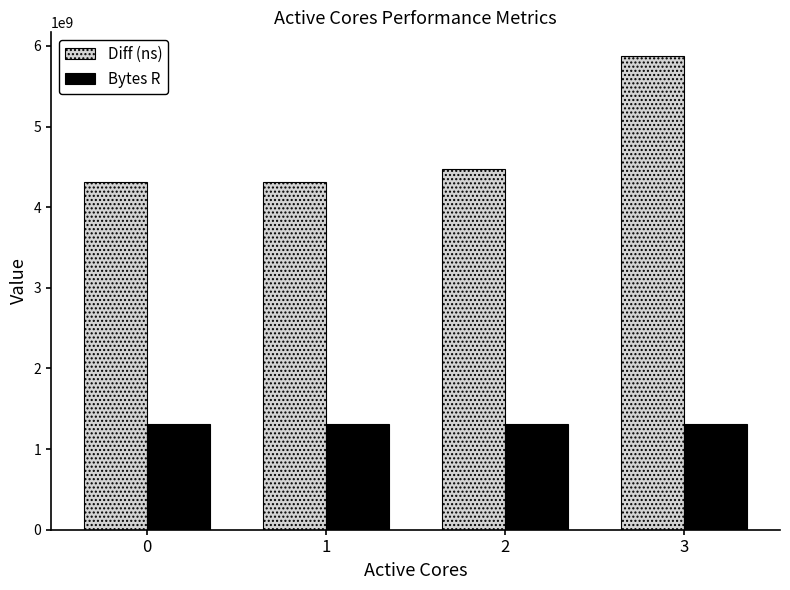

Rank the series by their average value, from lowest to highest.

Bytes R, Diff (ns)